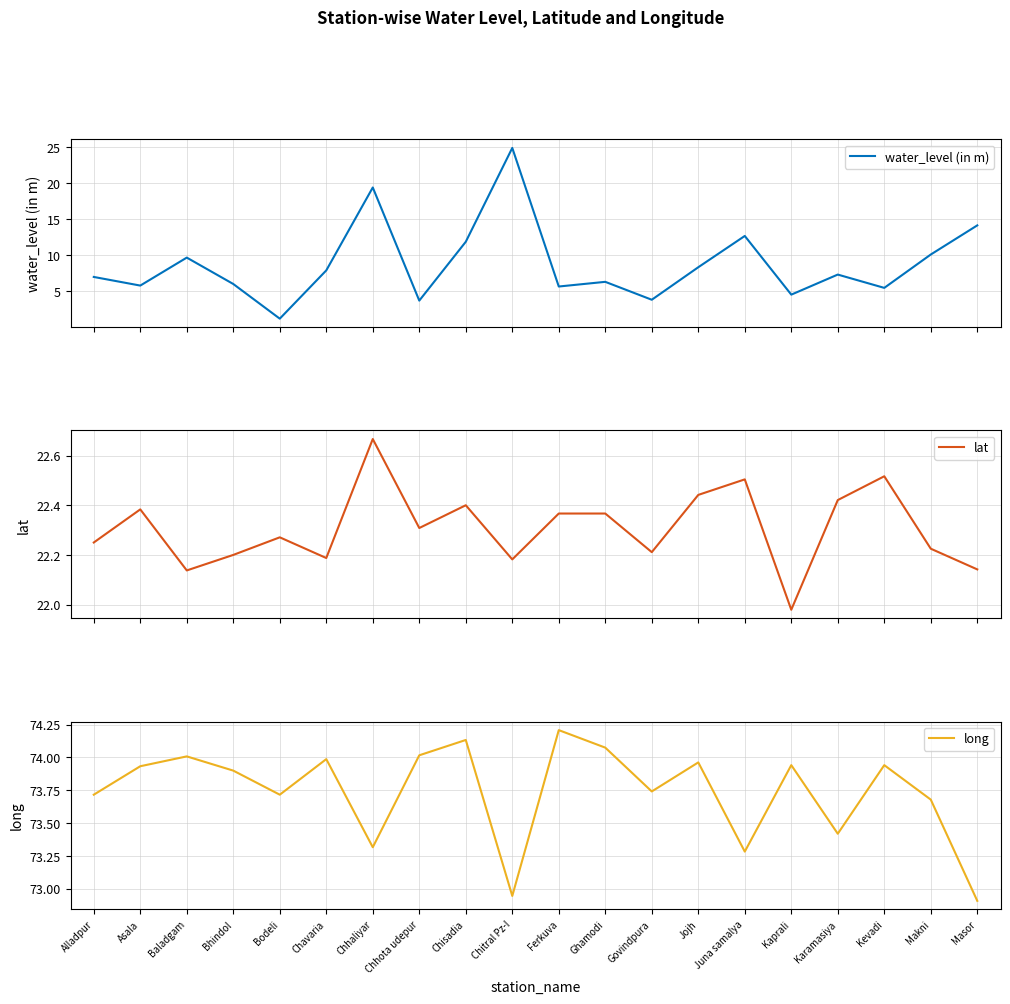

At which category is the sum across all series the highest?

Chitral Pz-I